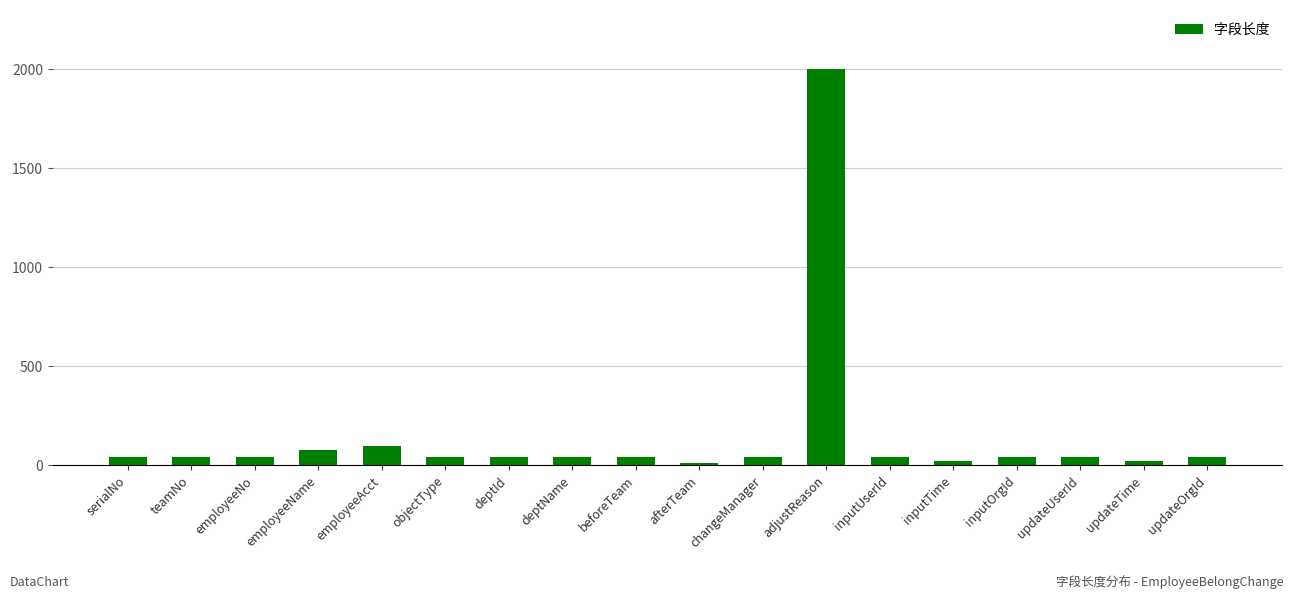

How many bars are there in total?

18